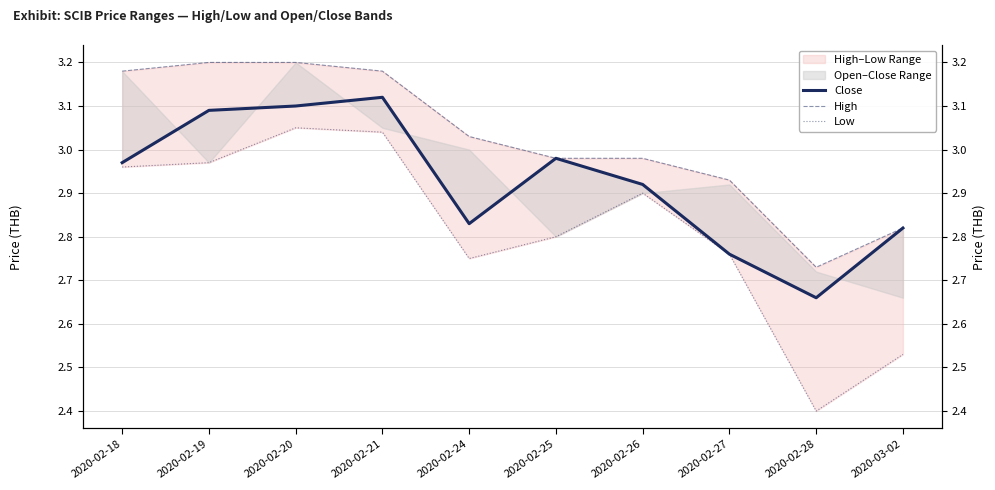

Does the chart have visible grid lines?

Yes